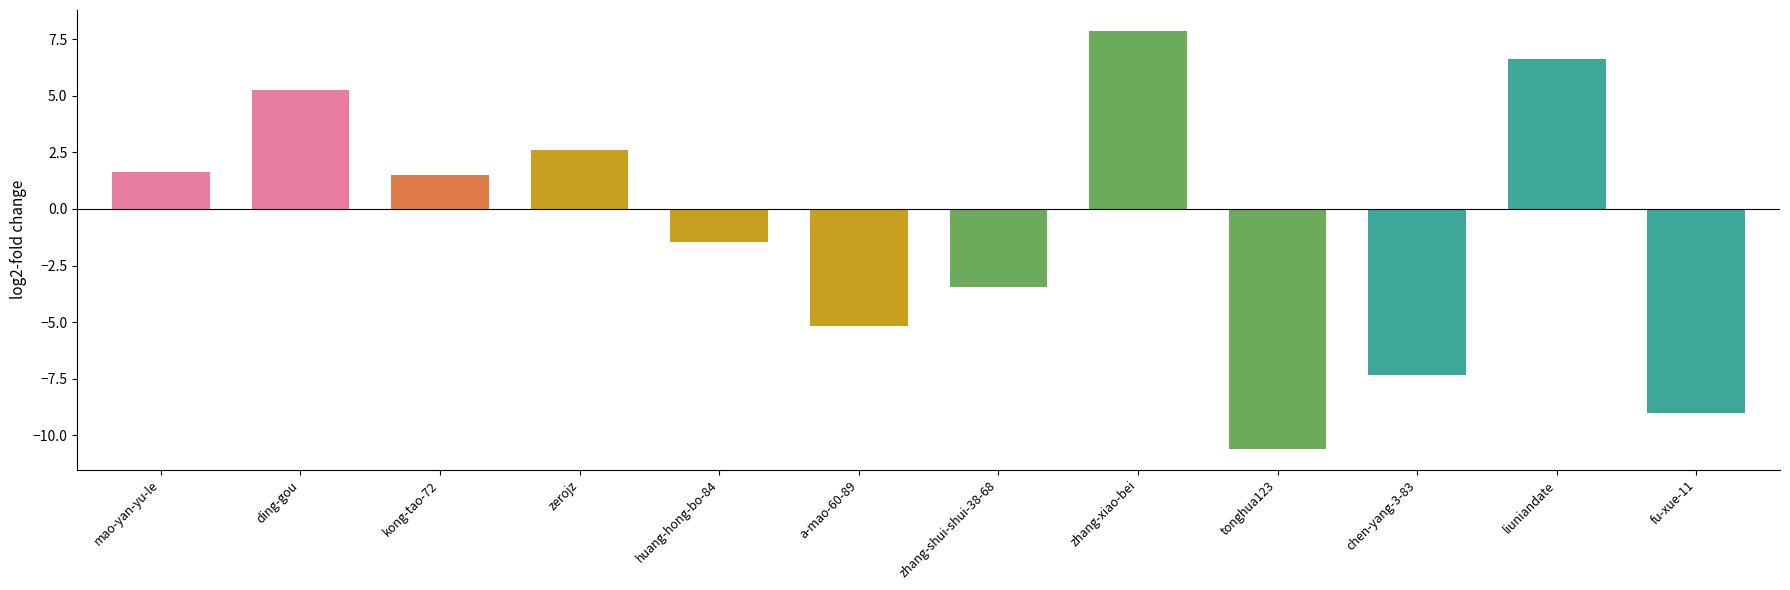

Does the chart contain stacked bars?

No